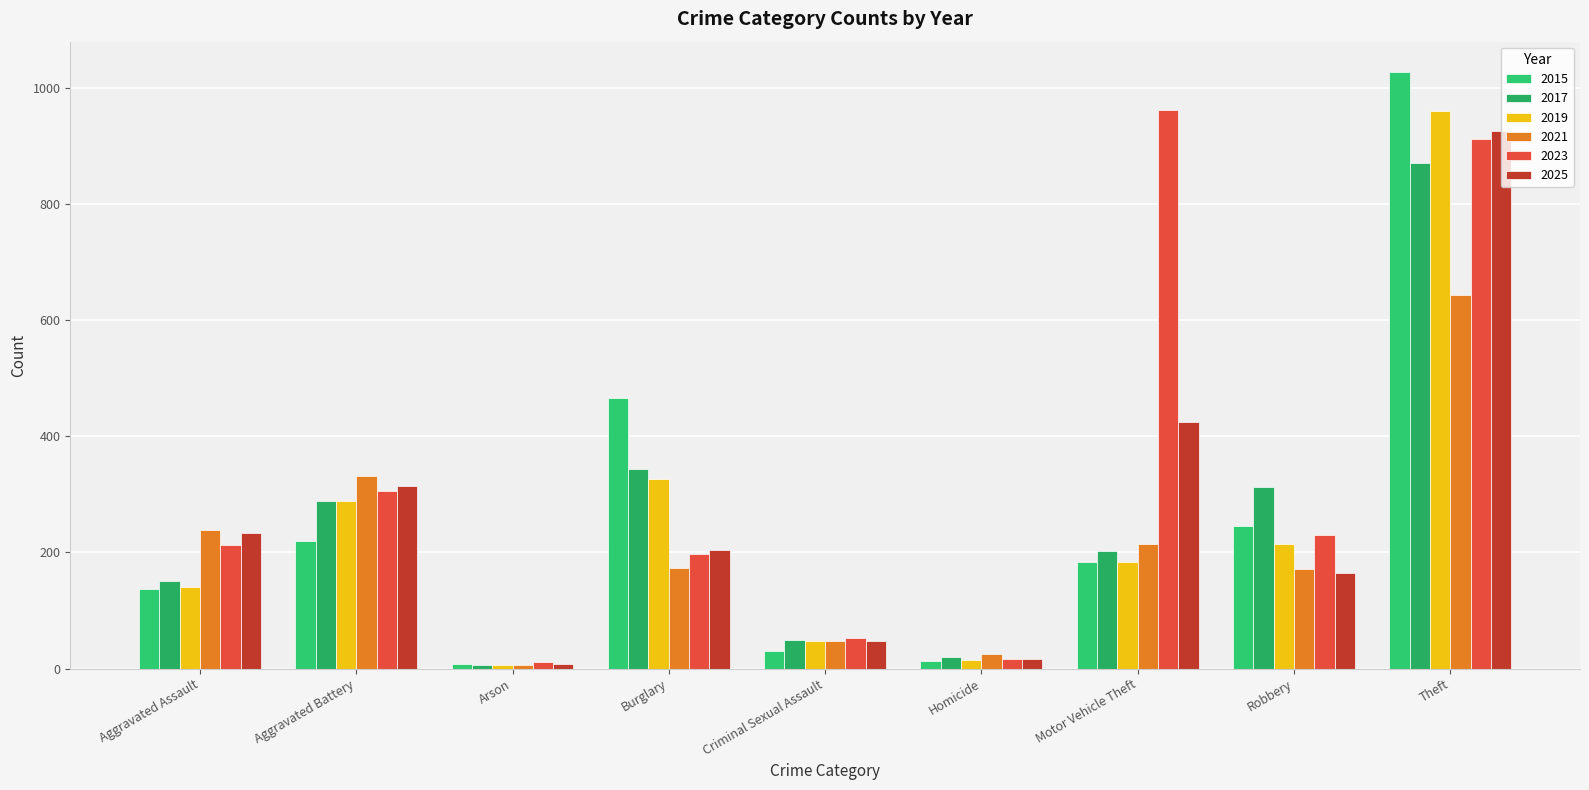

Which series has the largest total across all categories?

2023